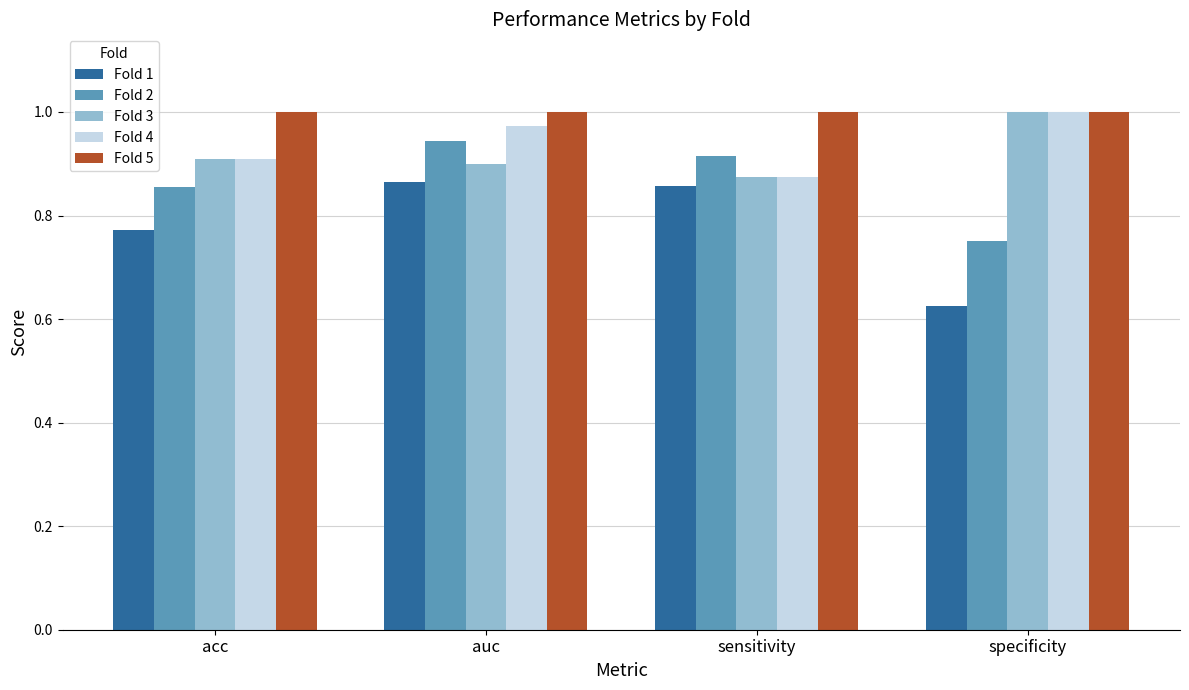

The value of Fold 2 at auc is 0.9. True or false?

True